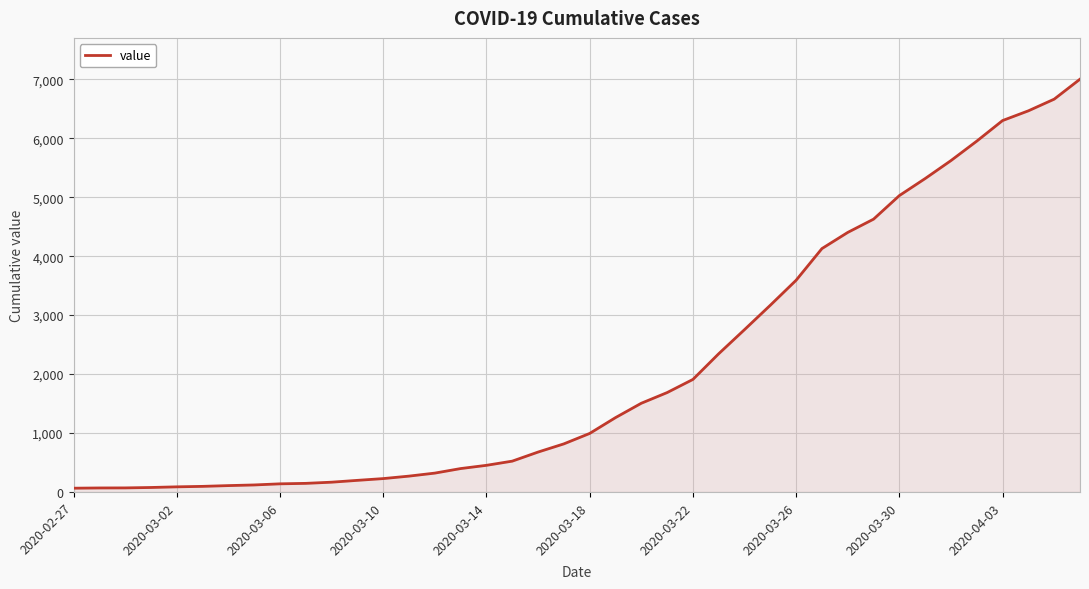

What is the maximum value shown in the chart?

7003